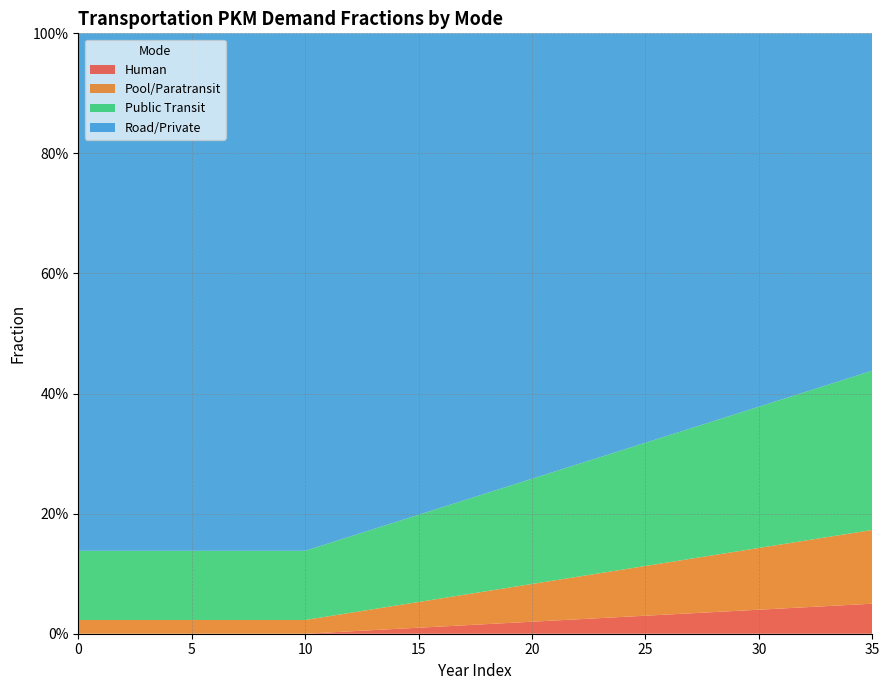

Reading left to right, what are all the values shown in this chart?

frac_hu: 0=0.0	1=0.0	2=0.0	3=0.0	4=0.0	5=0.0	6=0.0	7=0.0	8=0.0	9=0.0	10=0.0	11=0.0	12=0.0	13=0.0	14=0.0	15=0.0	16=0.0	17=0.0	18=0.0	19=0.0	20=0.0	21=0.0	22=0.0	23=0.0	24=0.0	25=0.0	26=0.0	27=0.0	28=0.0	29=0.0	30=0.0	31=0.0	32=0.0	33=0.0	34=0.0	35=0.0
frac_po: 0=0.0	1=0.0	2=0.0	3=0.0	4=0.0	5=0.0	6=0.0	7=0.0	8=0.0	9=0.0	10=0.0	11=0.0	12=0.0	13=0.0	14=0.0	15=0.0	16=0.0	17=0.1	18=0.1	19=0.1	20=0.1	21=0.1	22=0.1	23=0.1	24=0.1	25=0.1	26=0.1	27=0.1	28=0.1	29=0.1	30=0.1	31=0.1	32=0.1	33=0.1	34=0.1	35=0.1
frac_pu: 0=0.1	1=0.1	2=0.1	3=0.1	4=0.1	5=0.1	6=0.1	7=0.1	8=0.1	9=0.1	10=0.1	11=0.1	12=0.1	13=0.1	14=0.1	15=0.1	16=0.2	17=0.2	18=0.2	19=0.2	20=0.2	21=0.2	22=0.2	23=0.2	24=0.2	25=0.2	26=0.2	27=0.2	28=0.2	29=0.2	30=0.2	31=0.2	32=0.2	33=0.3	34=0.3	35=0.3
frac_ro: 0=0.9	1=0.9	2=0.9	3=0.9	4=0.9	5=0.9	6=0.9	7=0.9	8=0.9	9=0.9	10=0.9	11=0.8	12=0.8	13=0.8	14=0.8	15=0.8	16=0.8	17=0.8	18=0.8	19=0.8	20=0.7	21=0.7	22=0.7	23=0.7	24=0.7	25=0.7	26=0.7	27=0.7	28=0.6	29=0.6	30=0.6	31=0.6	32=0.6	33=0.6	34=0.6	35=0.6